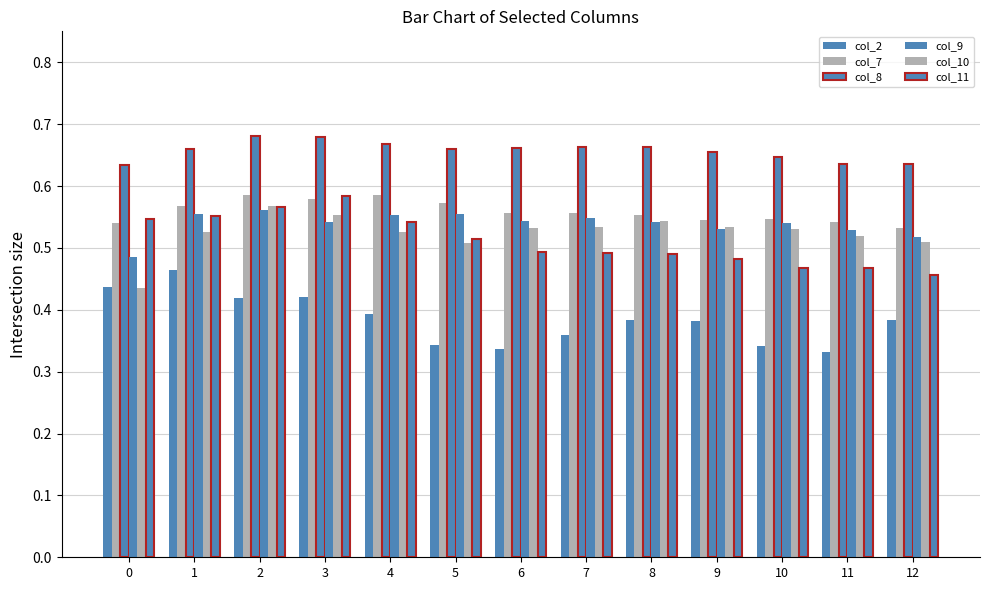

How many col_2 values are between 0 and 1?

13